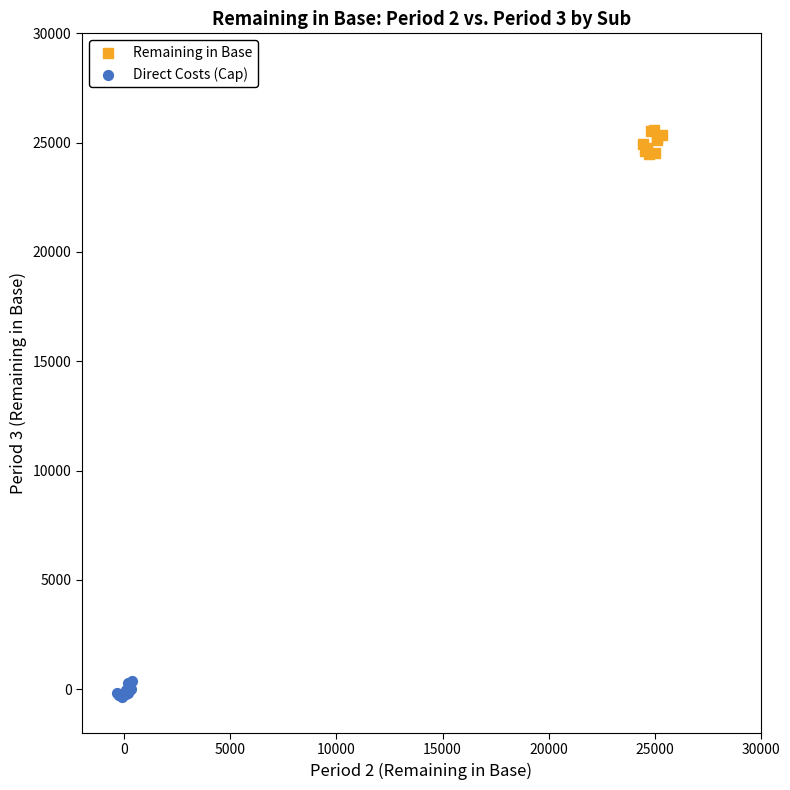

Which series contains the highest Y value?

Remaining in Base